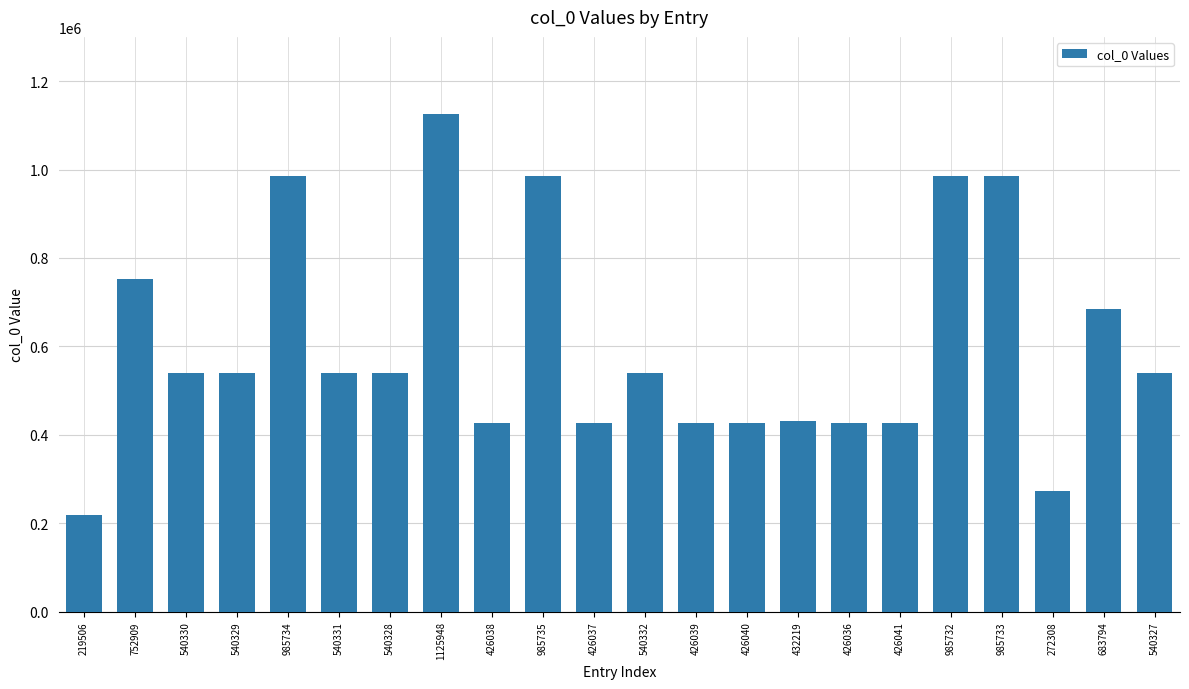

What is the label of the 4th bar from the right?

985733